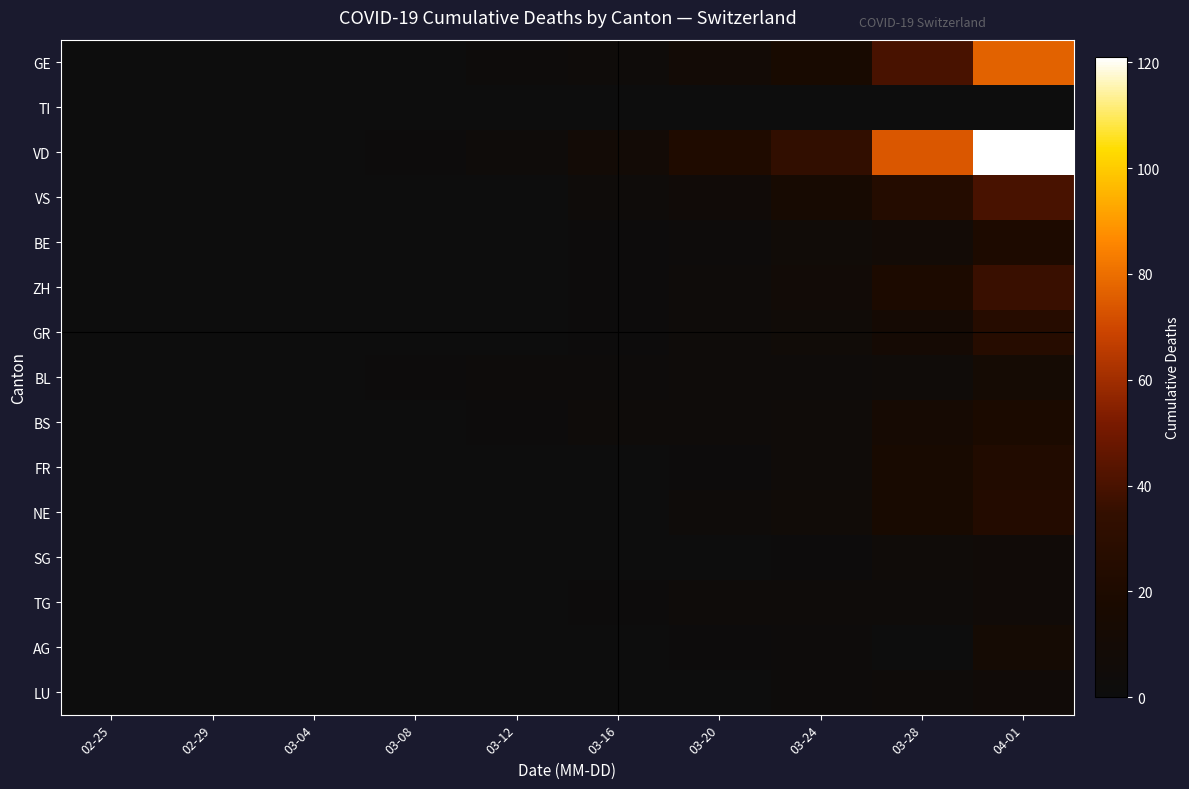

Reading right to left, list all the values displayed in this chart.

GE: 04-01=77	03-28=40	03-24=16	03-20=9	03-16=4	03-12=2	03-08=0	03-04=0	02-29=0	02-25=0
TI: 04-01=0	03-28=0	03-24=0	03-20=0	03-16=0	03-12=0	03-08=0	03-04=0	02-29=0	02-25=0
VD: 04-01=121	03-28=74	03-24=34	03-20=21	03-16=9	03-12=3	03-08=1	03-04=0	02-29=0	02-25=0
VS: 04-01=40	03-28=25	03-24=14	03-20=7	03-16=3	03-12=0	03-08=0	03-04=0	02-29=0	02-25=0
BE: 04-01=20	03-28=9	03-24=6	03-20=2	03-16=1	03-12=0	03-08=0	03-04=0	02-29=0	02-25=0
ZH: 04-01=36	03-28=19	03-24=8	03-20=4	03-16=1	03-12=0	03-08=0	03-04=0	02-29=0	02-25=0
GR: 04-01=26	03-28=12	03-24=6	03-20=3	03-16=1	03-12=0	03-08=0	03-04=0	02-29=0	02-25=0
BL: 04-01=11	03-28=5	03-24=4	03-20=3	03-16=2	03-12=2	03-08=1	03-04=0	02-29=0	02-25=0
BS: 04-01=18	03-28=13	03-24=5	03-20=4	03-16=4	03-12=1	03-08=0	03-04=0	02-29=0	02-25=0
FR: 04-01=23	03-28=15	03-24=5	03-20=1	03-16=0	03-12=0	03-08=0	03-04=0	02-29=0	02-25=0
NE: 04-01=24	03-28=15	03-24=6	03-20=3	03-16=0	03-12=0	03-08=0	03-04=0	02-29=0	02-25=0
SG: 04-01=7	03-28=5	03-24=1	03-20=0	03-16=0	03-12=0	03-08=0	03-04=0	02-29=0	02-25=0
TG: 04-01=7	03-28=4	03-24=3	03-20=3	03-16=1	03-12=0	03-08=0	03-04=0	02-29=0	02-25=0
AG: 04-01=11	03-28=0	03-24=2	03-20=1	03-16=0	03-12=0	03-08=0	03-04=0	02-29=0	02-25=0
LU: 04-01=7	03-28=4	03-24=2	03-20=0	03-16=0	03-12=0	03-08=0	03-04=0	02-29=0	02-25=0